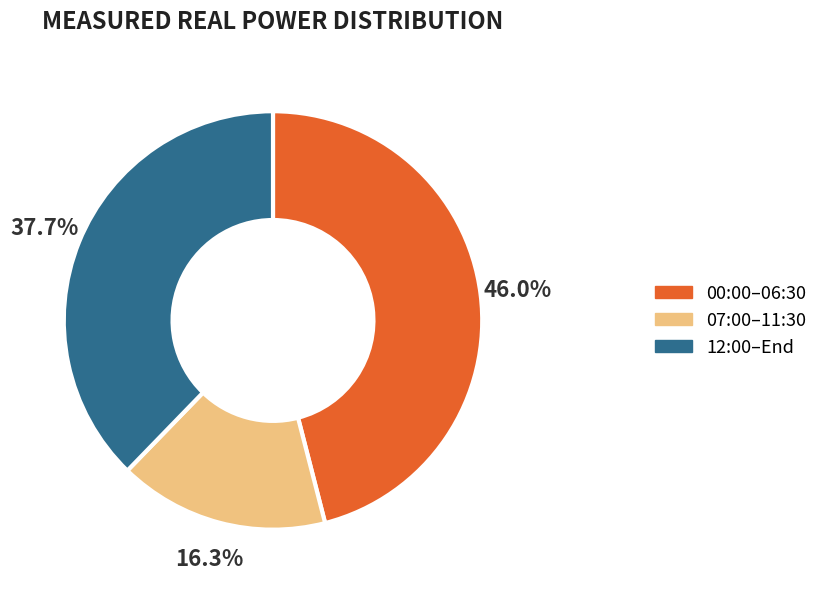

Does any single category account for the majority?

No